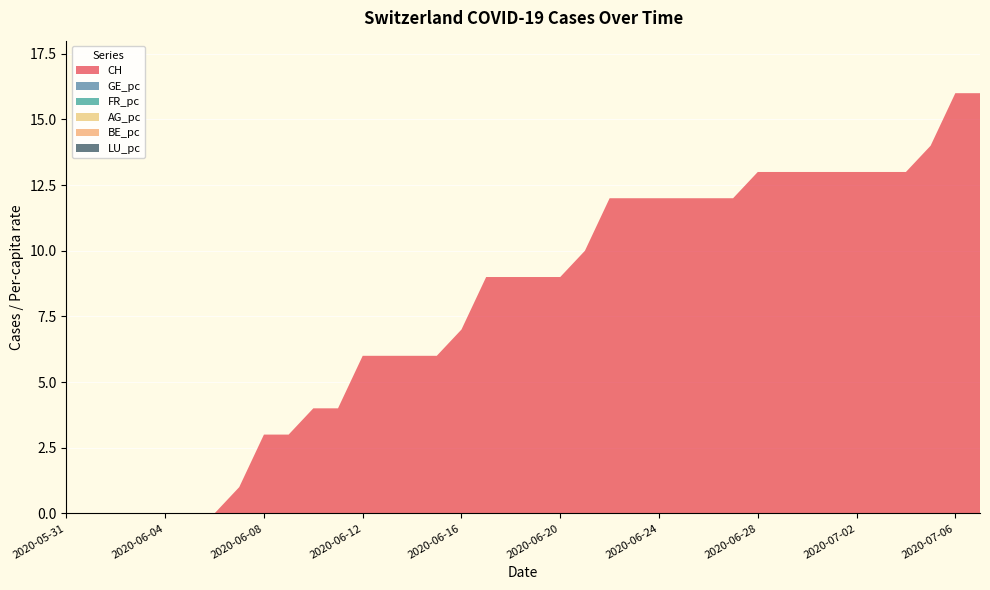

Reading right to left, what are all the values shown in this chart?

CH: 16.0	16.0	14.0	13.0	13.0	13.0	13.0	13.0	13.0	13.0	12.0	12.0	12.0	12.0	12.0	12.0	10.0	9.0	9.0	9.0	9.0	7.0	6.0	6.0	6.0	6.0	4.0	4.0	3.0	3.0	1.0	0.0	0.0	0.0	0.0	0.0	0.0	0.0
GE_pc: 0.0	0.0	0.0	0.0	0.0	0.0	0.0	0.0	0.0	0.0	0.0	0.0	0.0	0.0	0.0	0.0	0.0	0.0	0.0	0.0	0.0	0.0	0.0	0.0	0.0	0.0	0.0	0.0	0.0	0.0	0.0	0.0	0.0	0.0	0.0	0.0	0.0	0.0
FR_pc: 0.0	0.0	0.0	0.0	0.0	0.0	0.0	0.0	0.0	0.0	0.0	0.0	0.0	0.0	0.0	0.0	0.0	0.0	0.0	0.0	0.0	0.0	0.0	0.0	0.0	0.0	0.0	0.0	0.0	0.0	0.0	0.0	0.0	0.0	0.0	0.0	0.0	0.0
AG_pc: 0.0	0.0	0.0	0.0	0.0	0.0	0.0	0.0	0.0	0.0	0.0	0.0	0.0	0.0	0.0	0.0	0.0	0.0	0.0	0.0	0.0	0.0	0.0	0.0	0.0	0.0	0.0	0.0	0.0	0.0	0.0	0.0	0.0	0.0	0.0	0.0	0.0	0.0
BE_pc: 0.0	0.0	0.0	0.0	0.0	0.0	0.0	0.0	0.0	0.0	0.0	0.0	0.0	0.0	0.0	0.0	0.0	0.0	0.0	0.0	0.0	0.0	0.0	0.0	0.0	0.0	0.0	0.0	0.0	0.0	0.0	0.0	0.0	0.0	0.0	0.0	0.0	0.0
LU_pc: 0.0	0.0	0.0	0.0	0.0	0.0	0.0	0.0	0.0	0.0	0.0	0.0	0.0	0.0	0.0	0.0	0.0	0.0	0.0	0.0	0.0	0.0	0.0	0.0	0.0	0.0	0.0	0.0	0.0	0.0	0.0	0.0	0.0	0.0	0.0	0.0	0.0	0.0